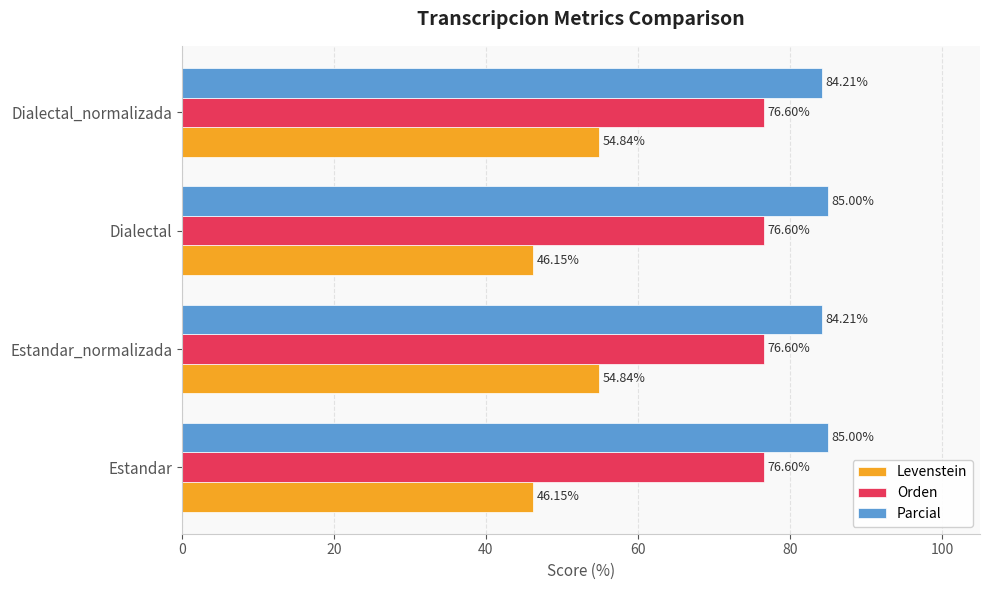

What is the average value of the Levenstein series?

50.5